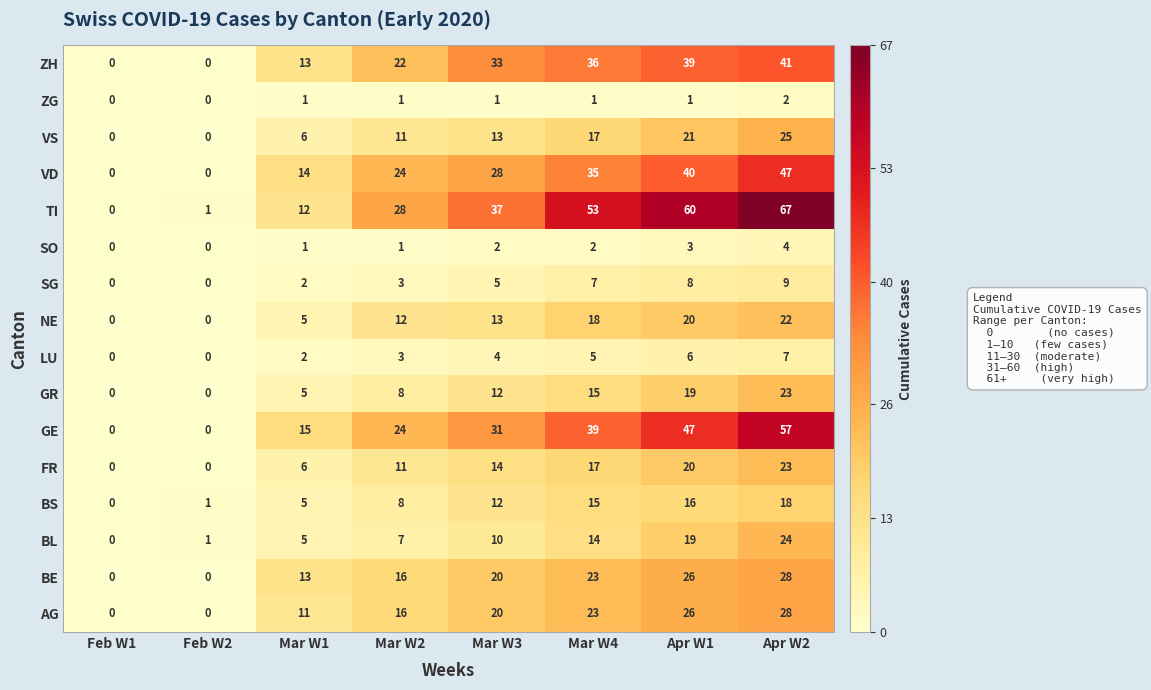

Rank the categories by TI value from lowest to highest.

Feb W1, Feb W2, Mar W1, Mar W2, Mar W3, Mar W4, Apr W1, Apr W2